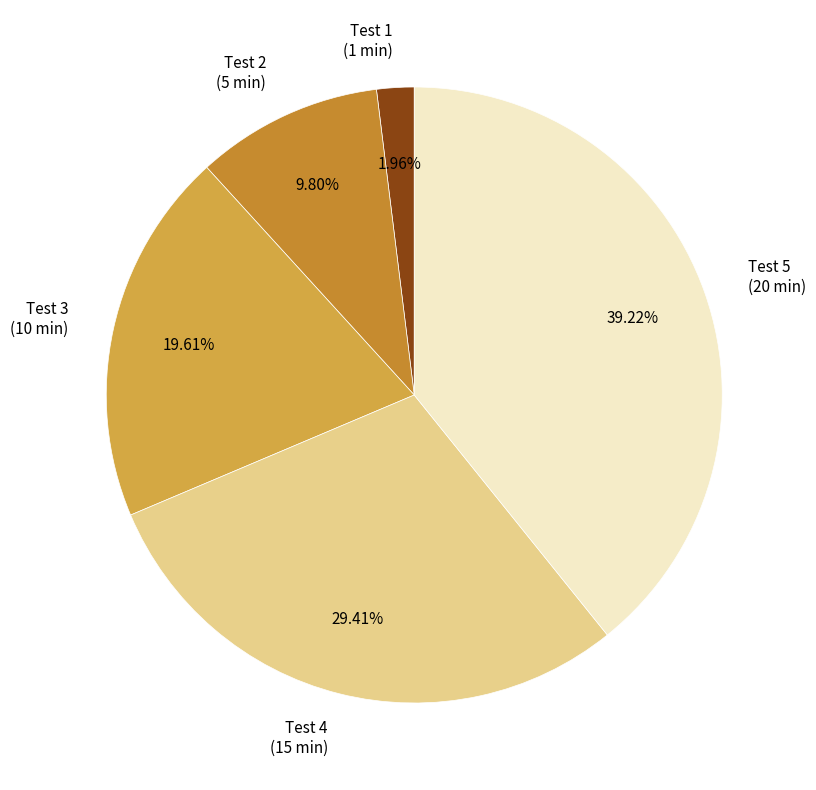

Which has a higher value, Test 2 (5 min) or Test 3 (10 min)?

Test 3 (10 min)